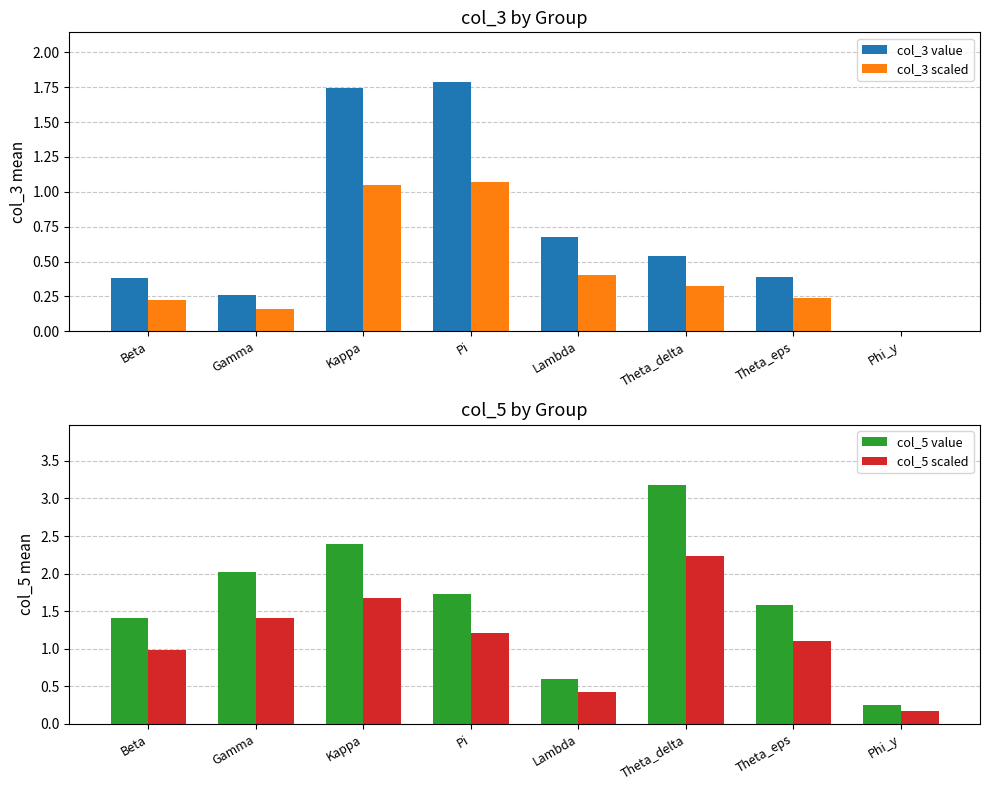

How many data points does each series have?

8